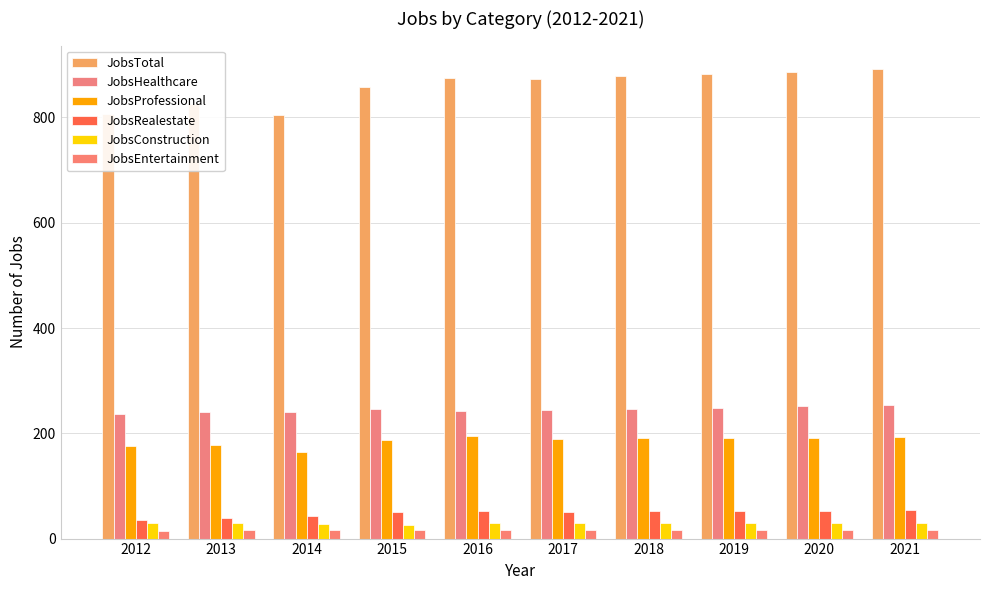

How many values in the JobsRealestate series are below 52?

5